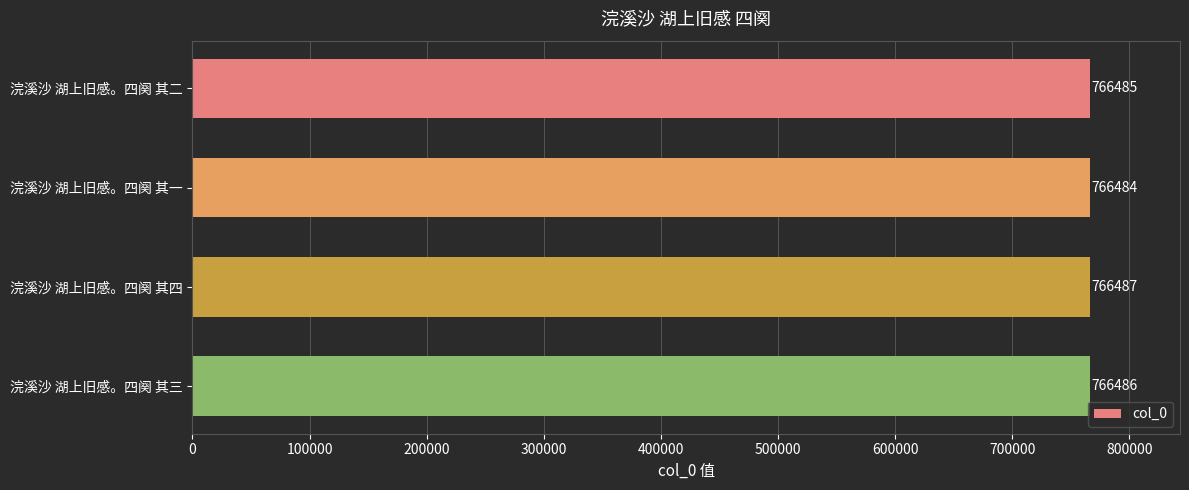

How many values are between 766485 and 766487?

3